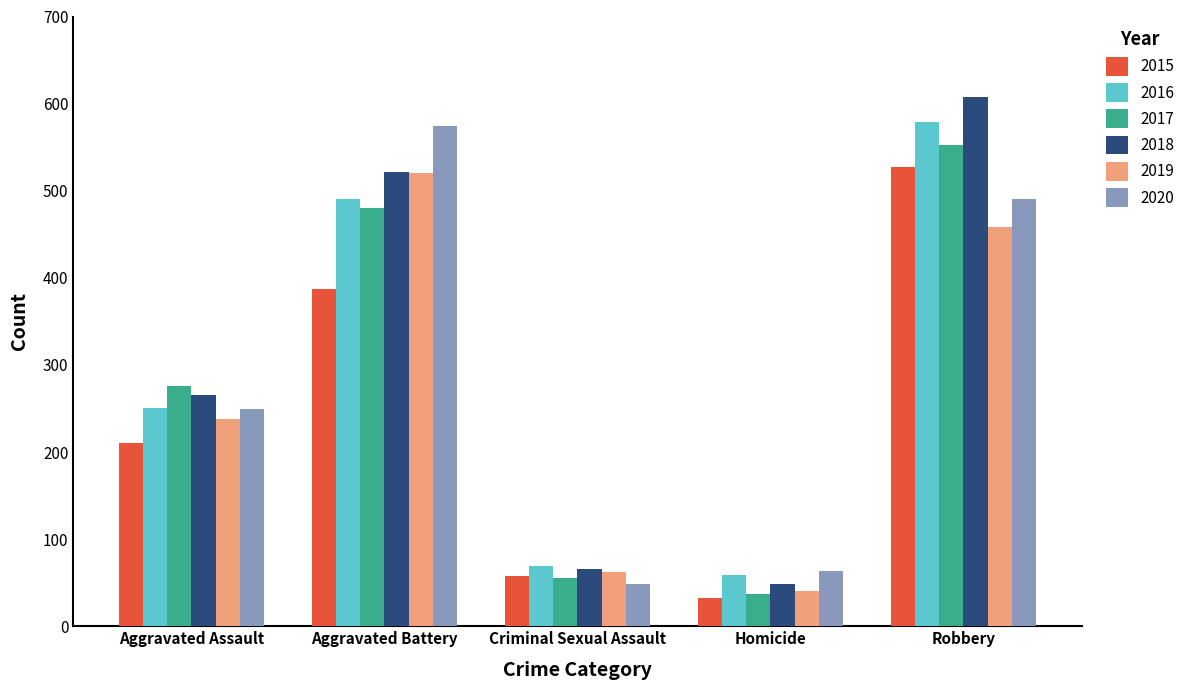

Reading left to right, extract all data points from this chart.

2015: 210	387	58	32	527
2016: 250	491	69	59	579
2017: 276	480	55	37	553
2018: 265	522	66	49	608
2019: 238	520	62	40	458
2020: 249	574	49	63	491